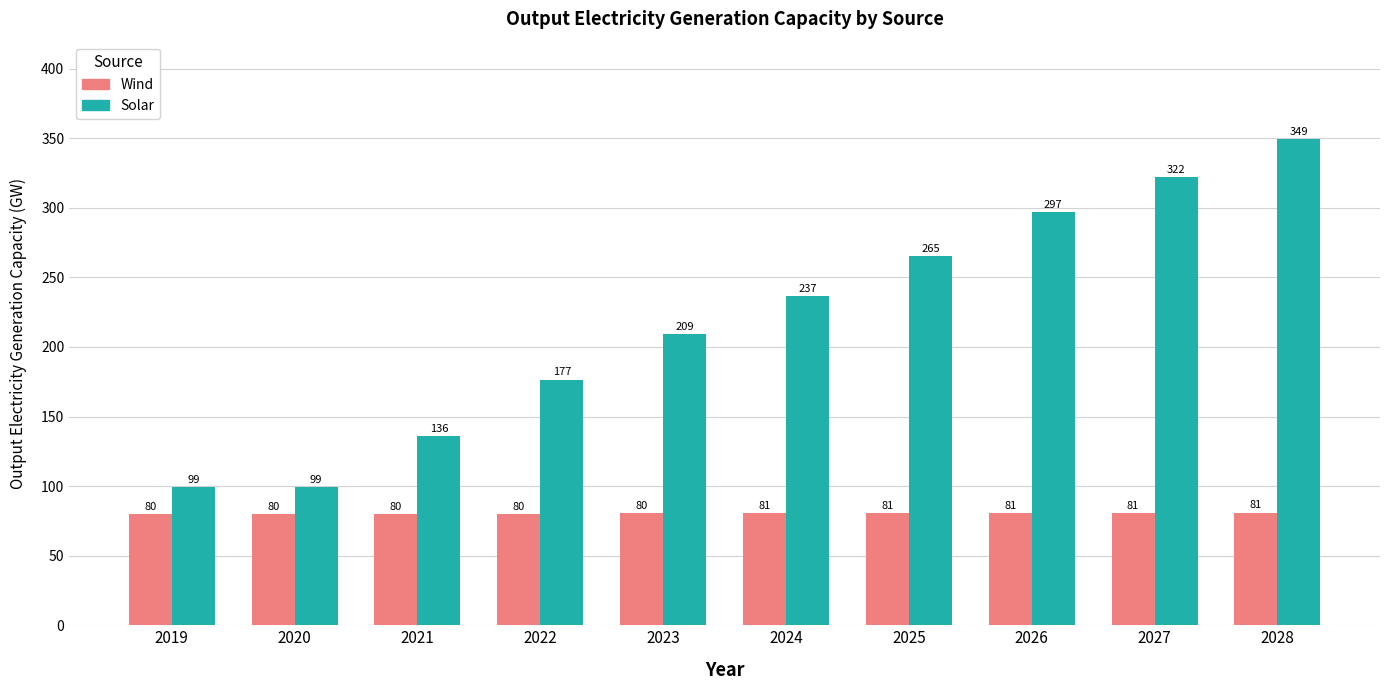

What is the average value of the Solar series?

219.0